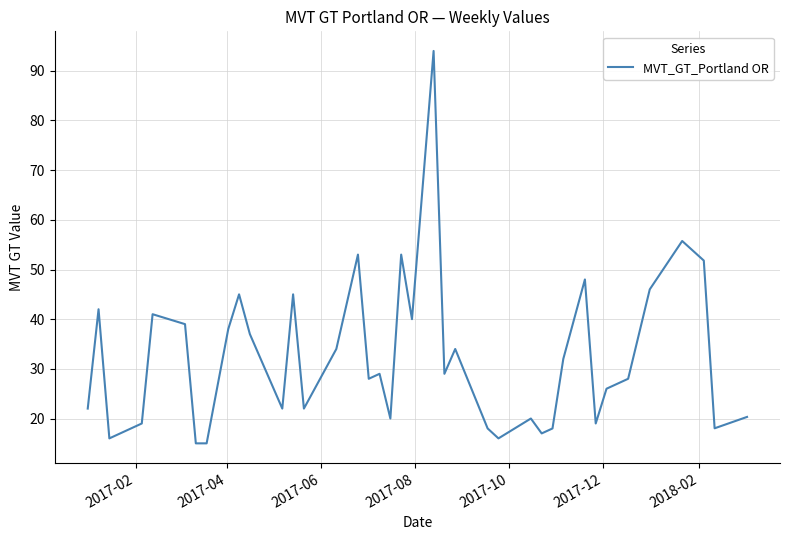

What is the difference between the maximum and minimum values?

79.0